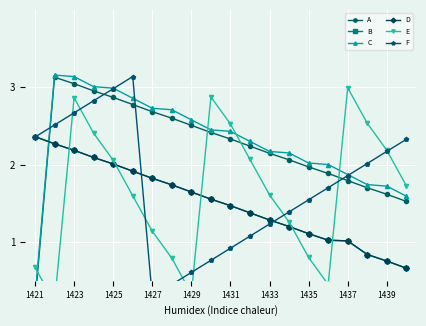

Which category has the lowest value in the C series?

1421